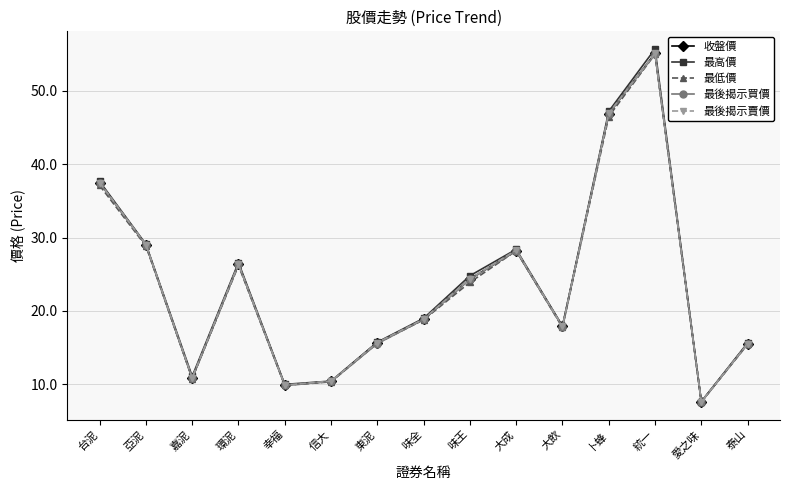

Which series has the largest range (max minus min)?

最高價